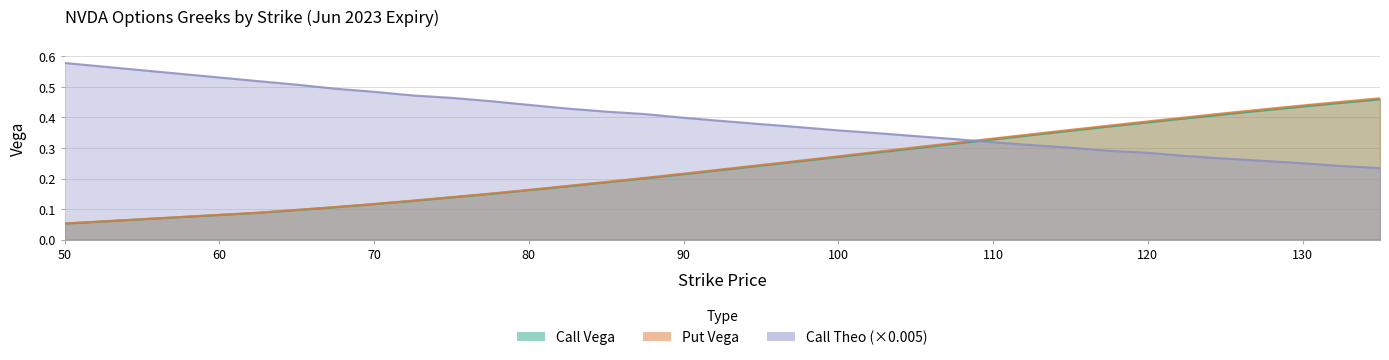

Is it true that Put Vega equals 0.2 at 82.5?

True